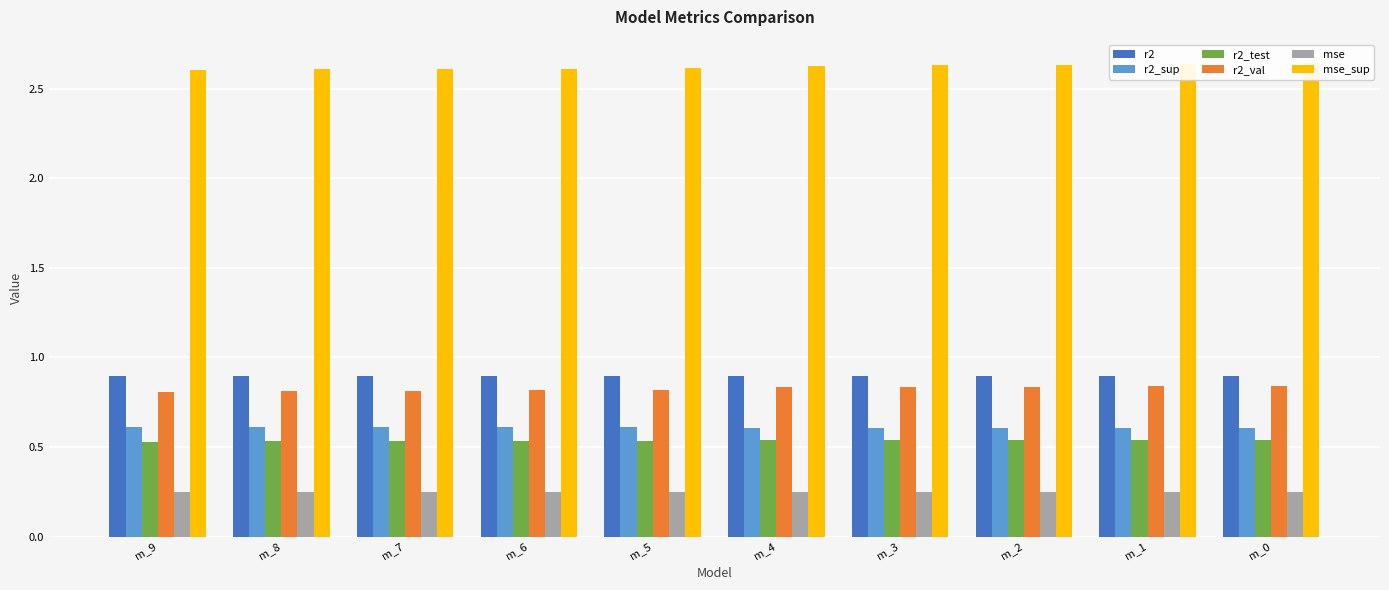

How many groups of bars are there?

10